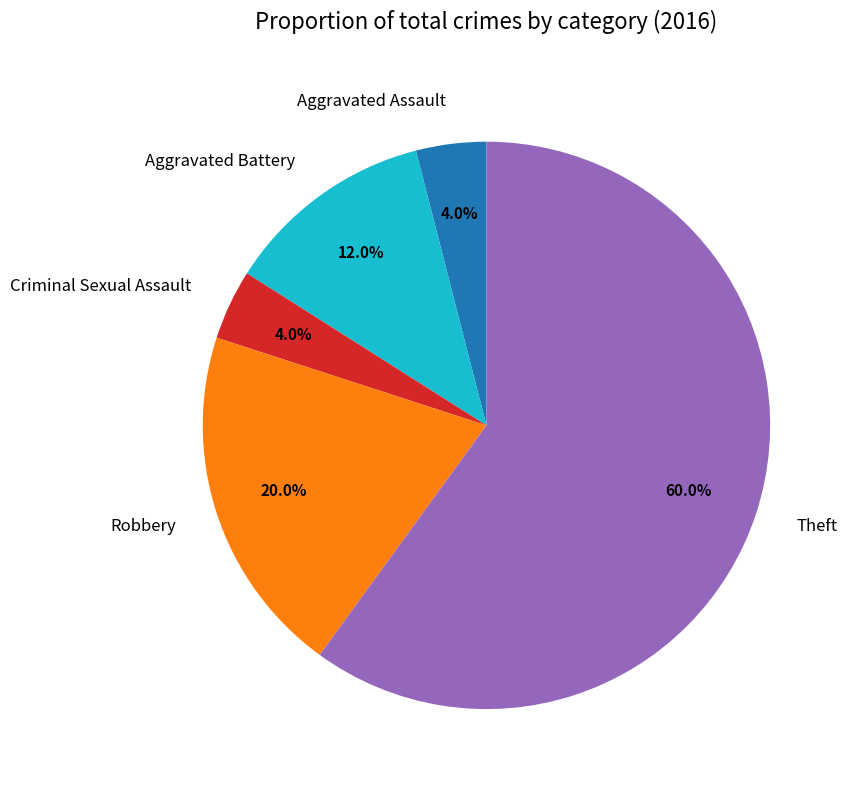

What percentage is the Aggravated Battery slice, to the nearest percent?

12%